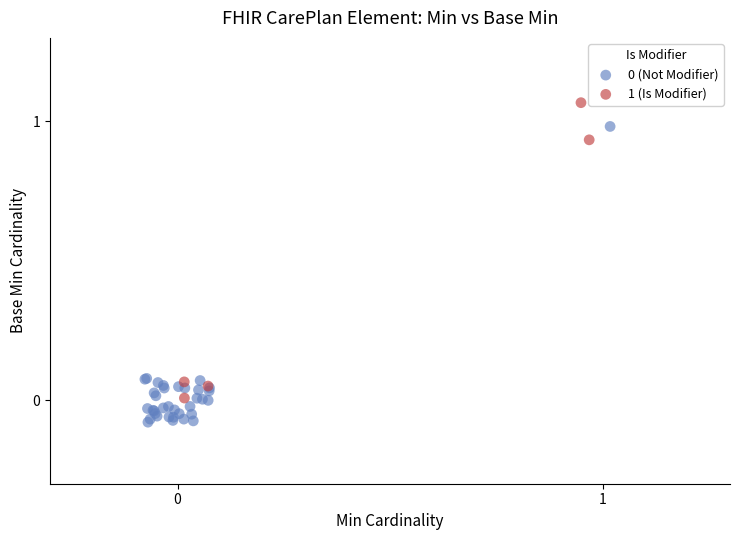

Which series contains the highest Y value?

1 (Is Modifier)